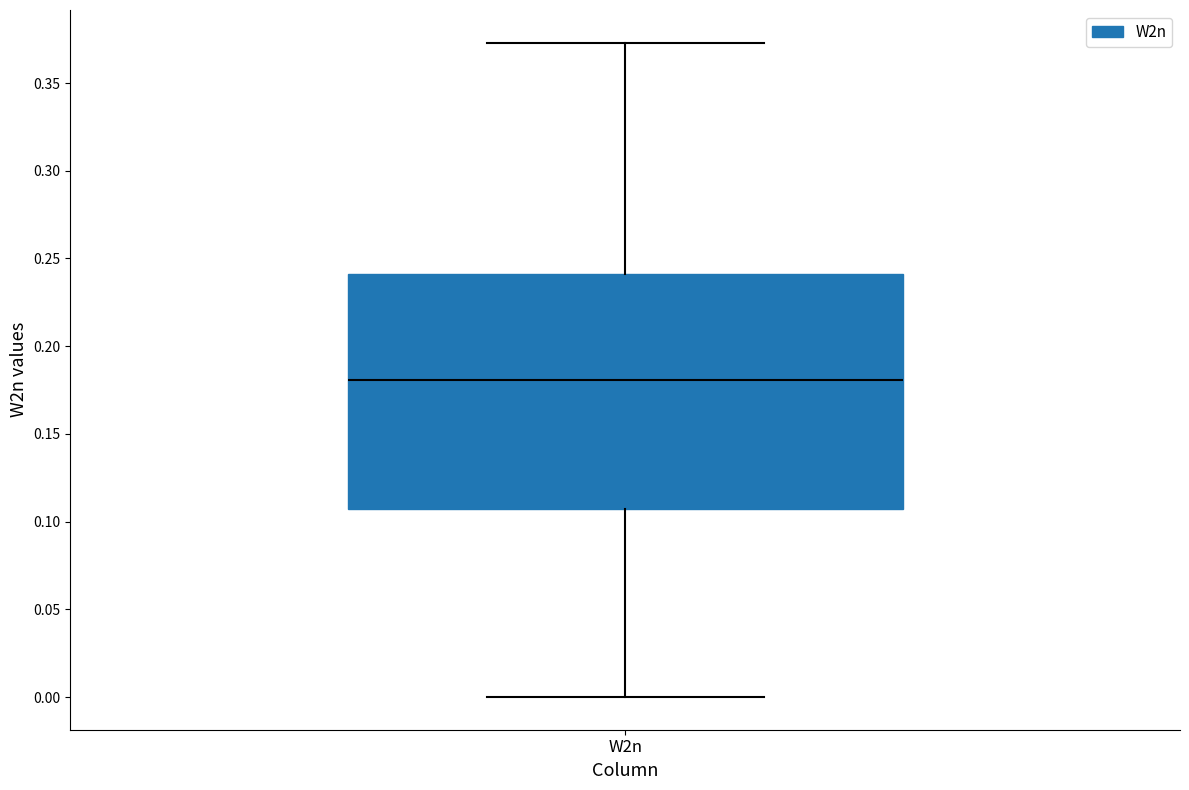

Where does the lower whisker of the box for W2n end on the y-axis? The values are not printed on the chart, so give them approximately, as read against the axis.

0.000